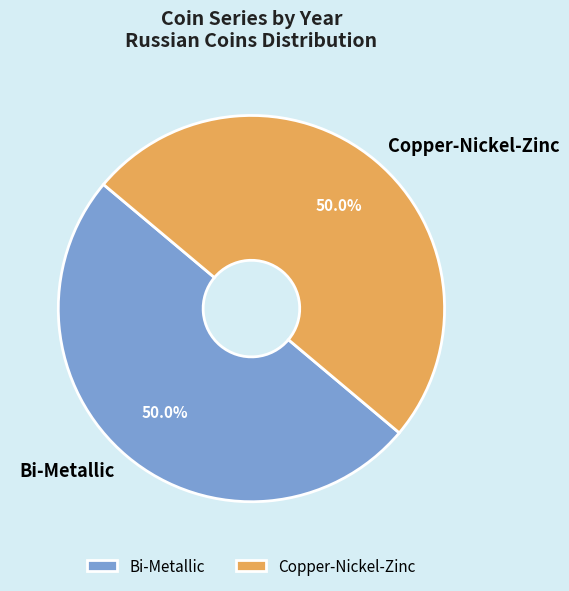

To the nearest percent, what portion does Bi-Metallic represent?

50%